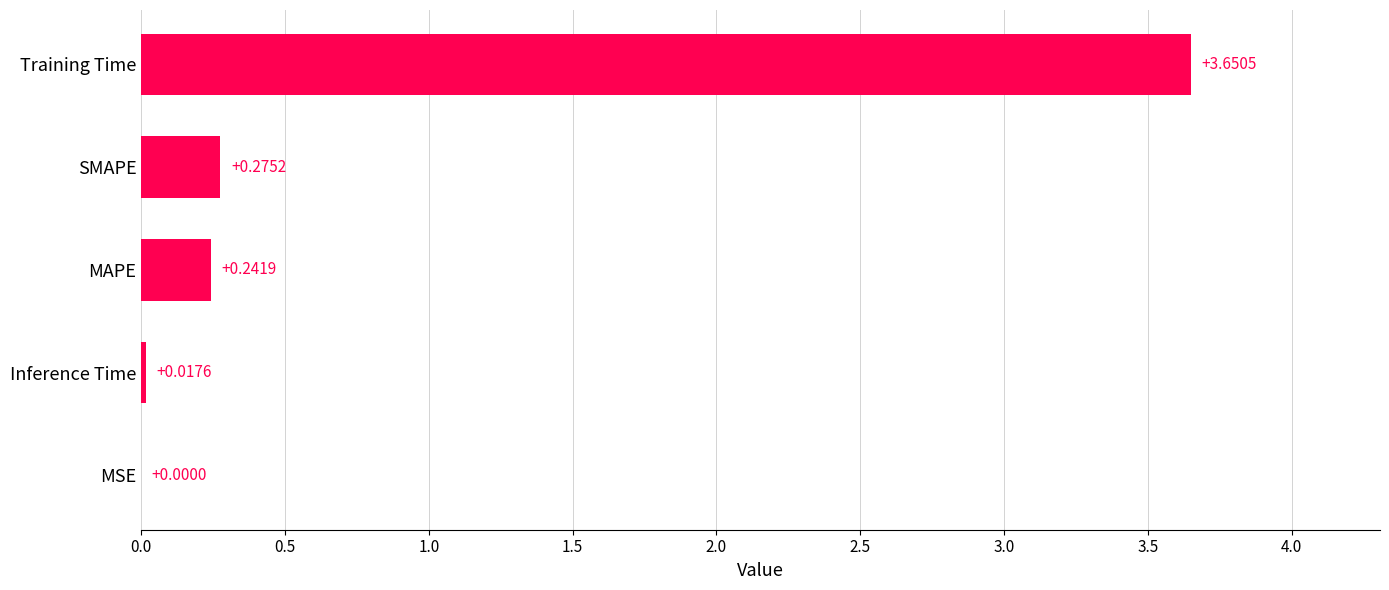

Does the chart contain stacked bars?

No